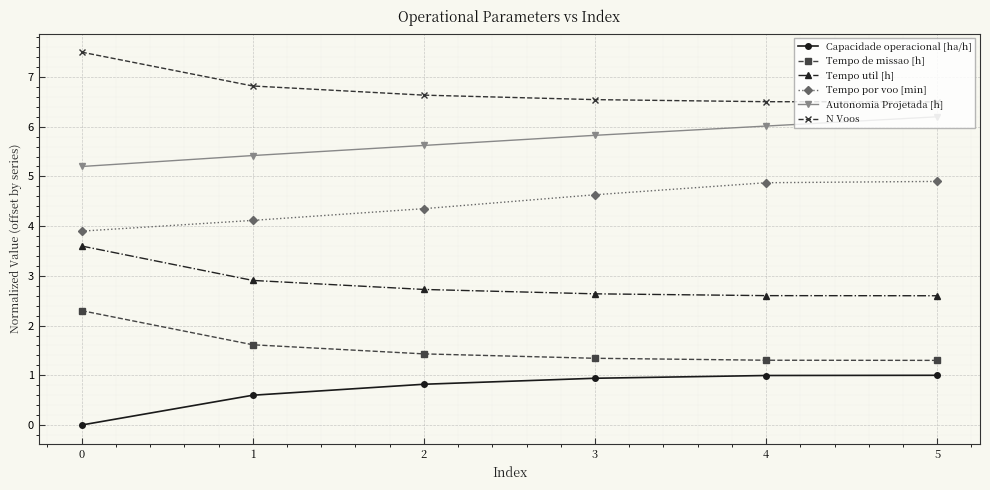

List the series in order of their peak value, highest first.

N Voos, Autonomia Projetada [h], Tempo por voo [min], Tempo util [h], Tempo de missao [h], Capacidade operacional [ha/h]